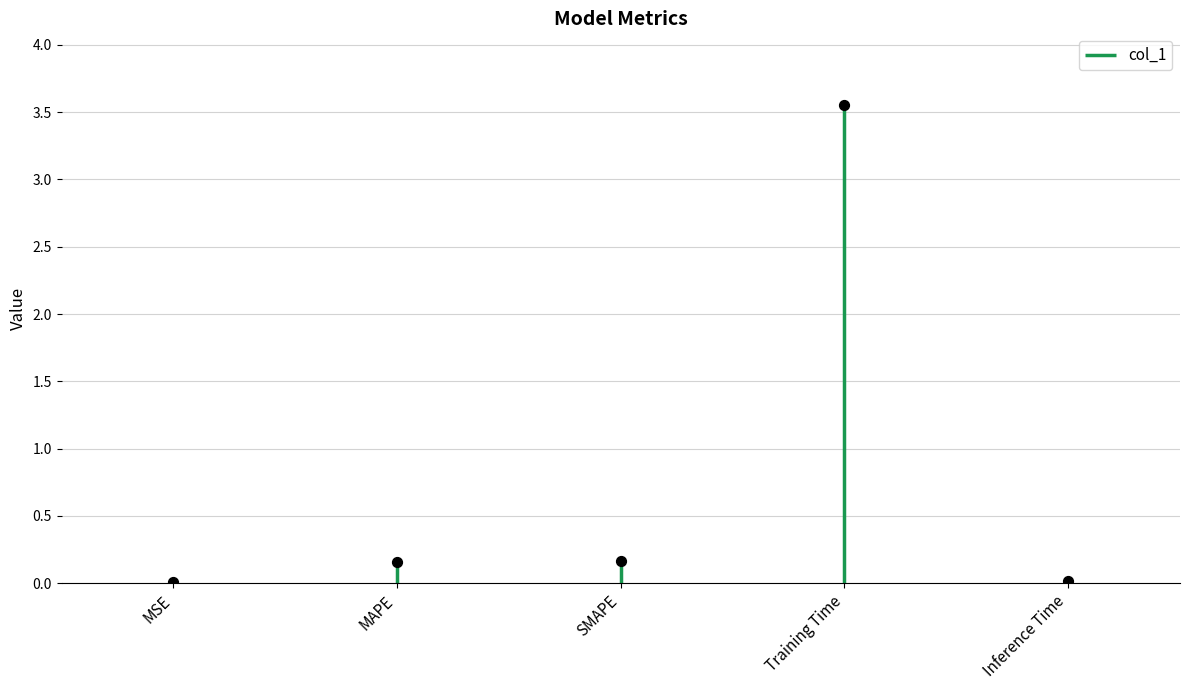

Between MSE and SMAPE, which is larger?

SMAPE